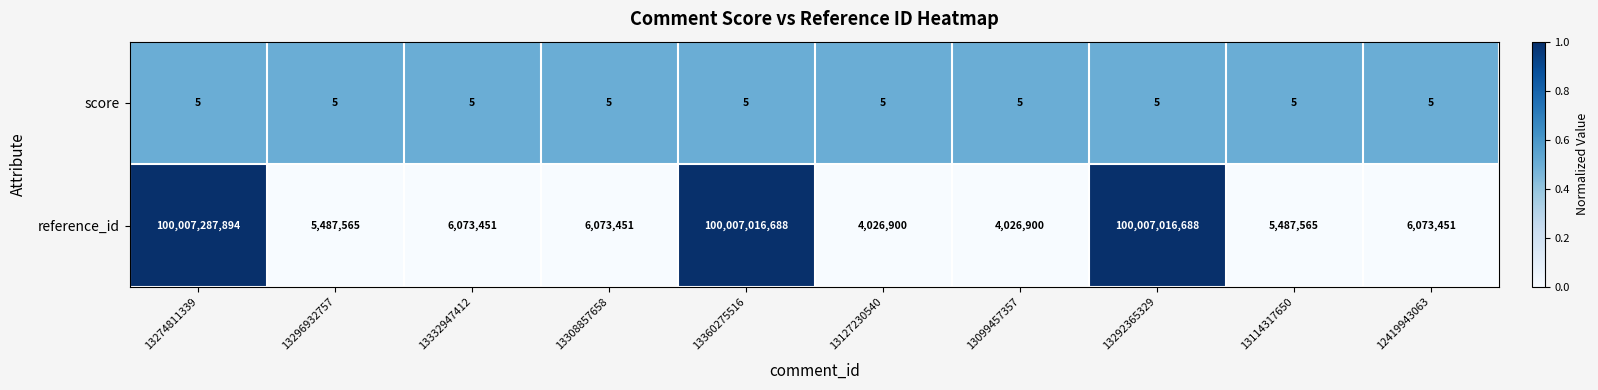

Reading right to left, extract all data points from this chart.

score: 5	5	5	5	5	5	5	5	5	5
reference_id: 6073451	5487565	100007016688	4026900	4026900	100007016688	6073451	6073451	5487565	100007287894